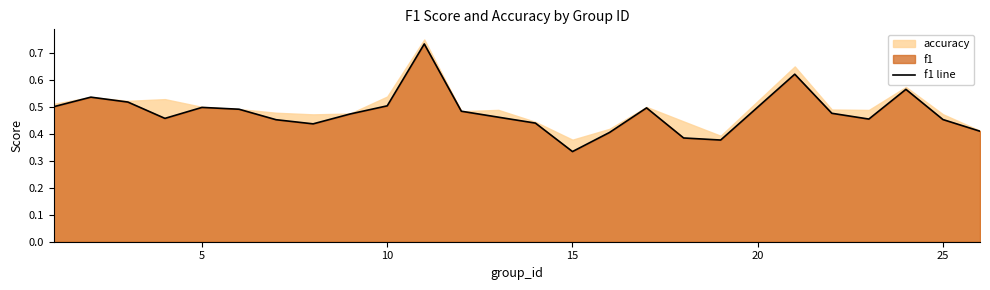

Does the chart have visible grid lines?

No